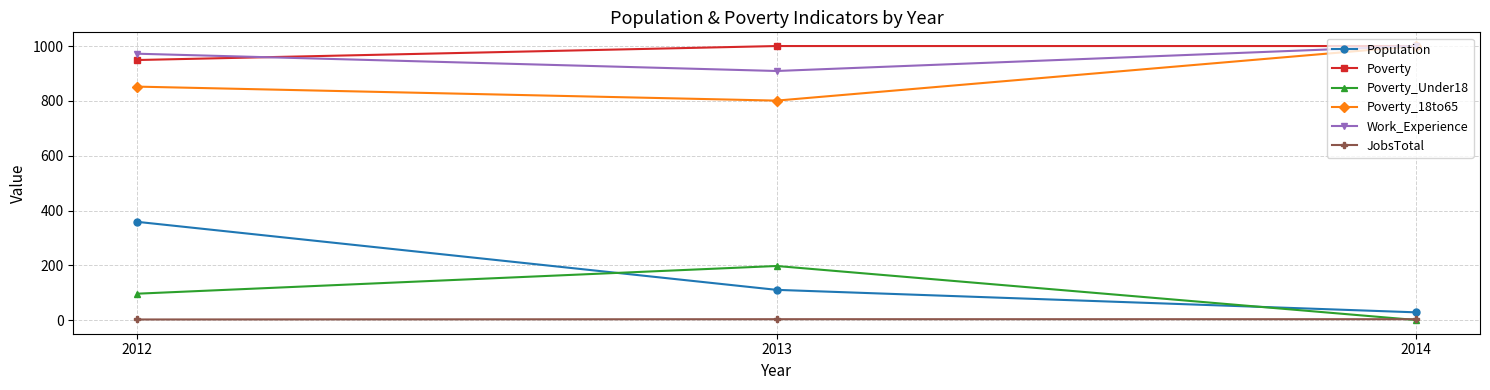

What is the sum of the Poverty_Under18 values at 2013 and 2014?

199